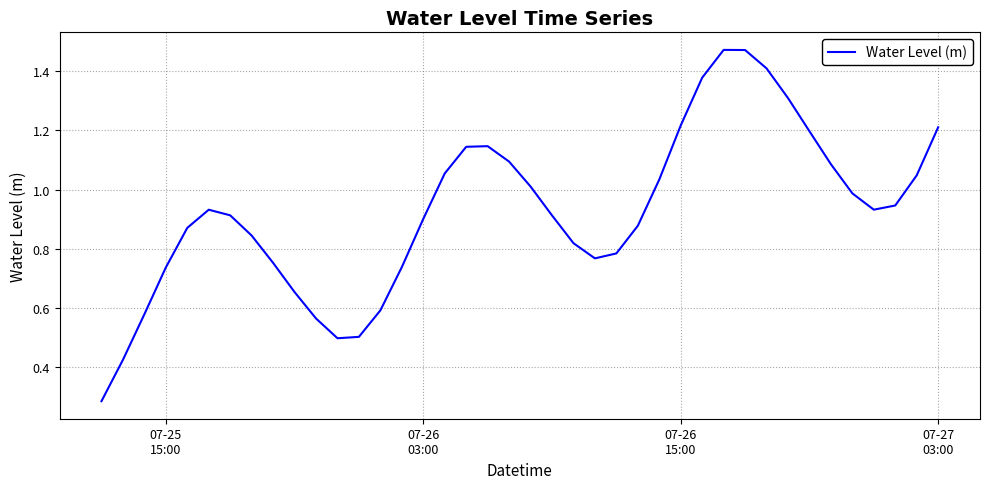

How many lines are shown in the chart?

1